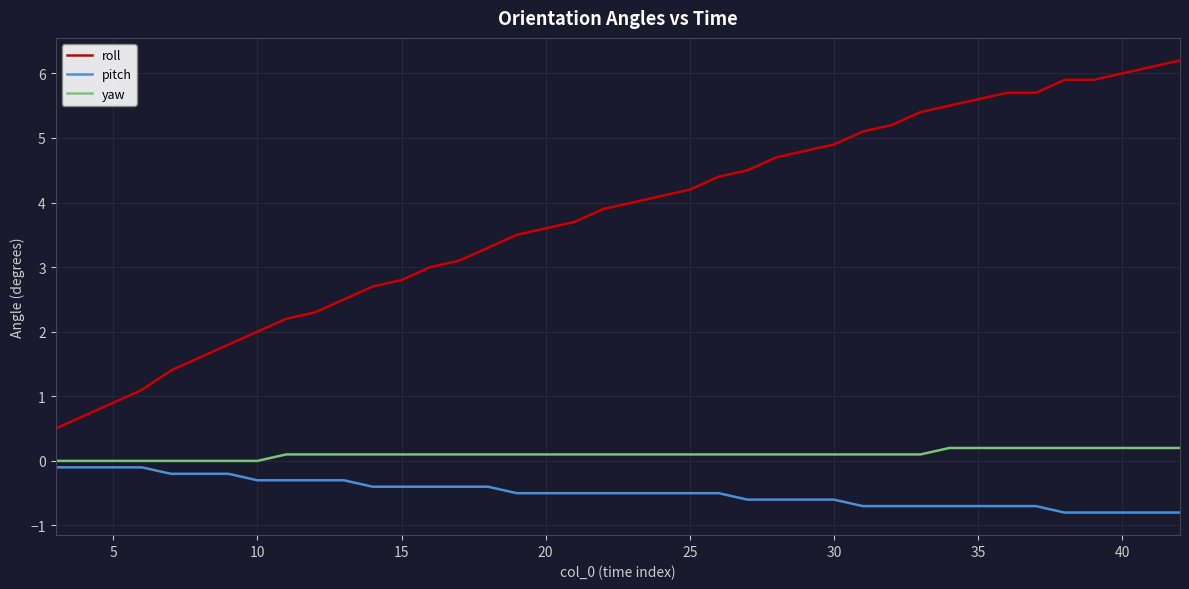

True or false: yaw and roll cross at least once.

False